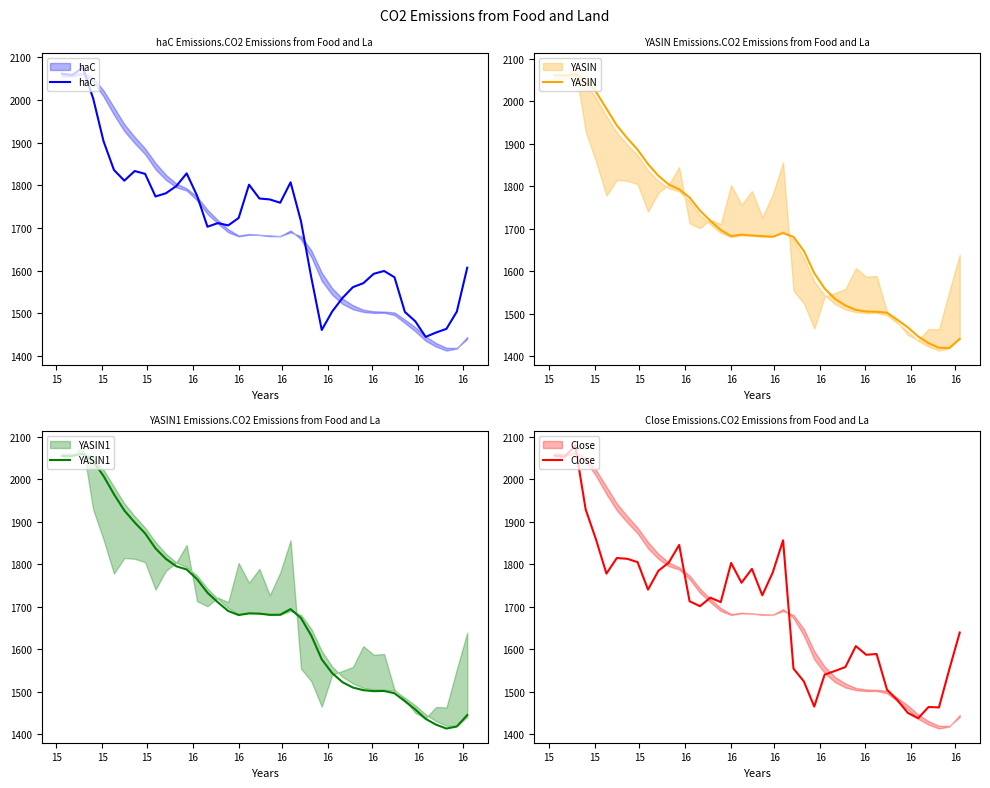

How many intersections are there between haC and YASIN1?

6